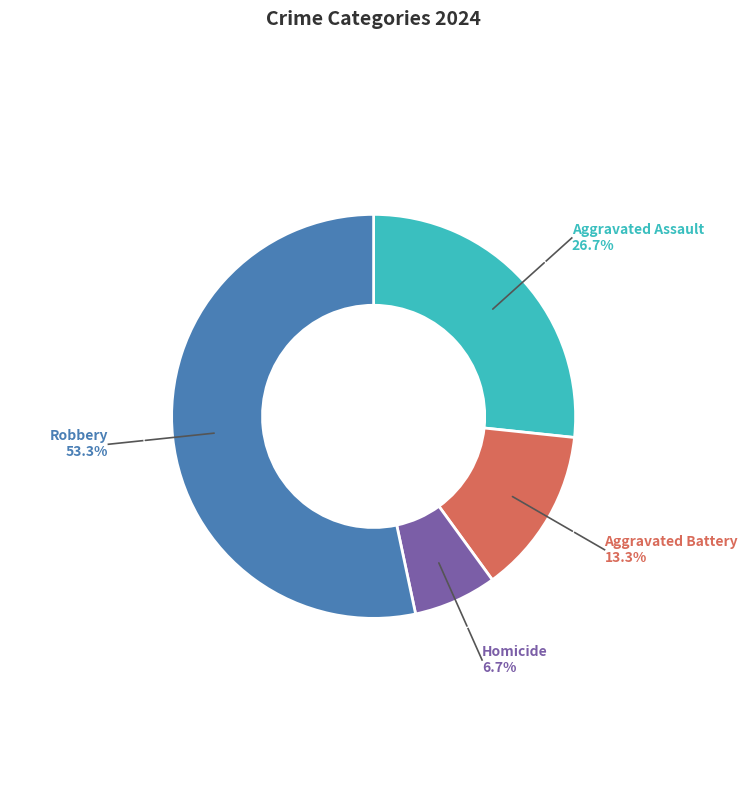

Does any single category account for the majority?

Yes